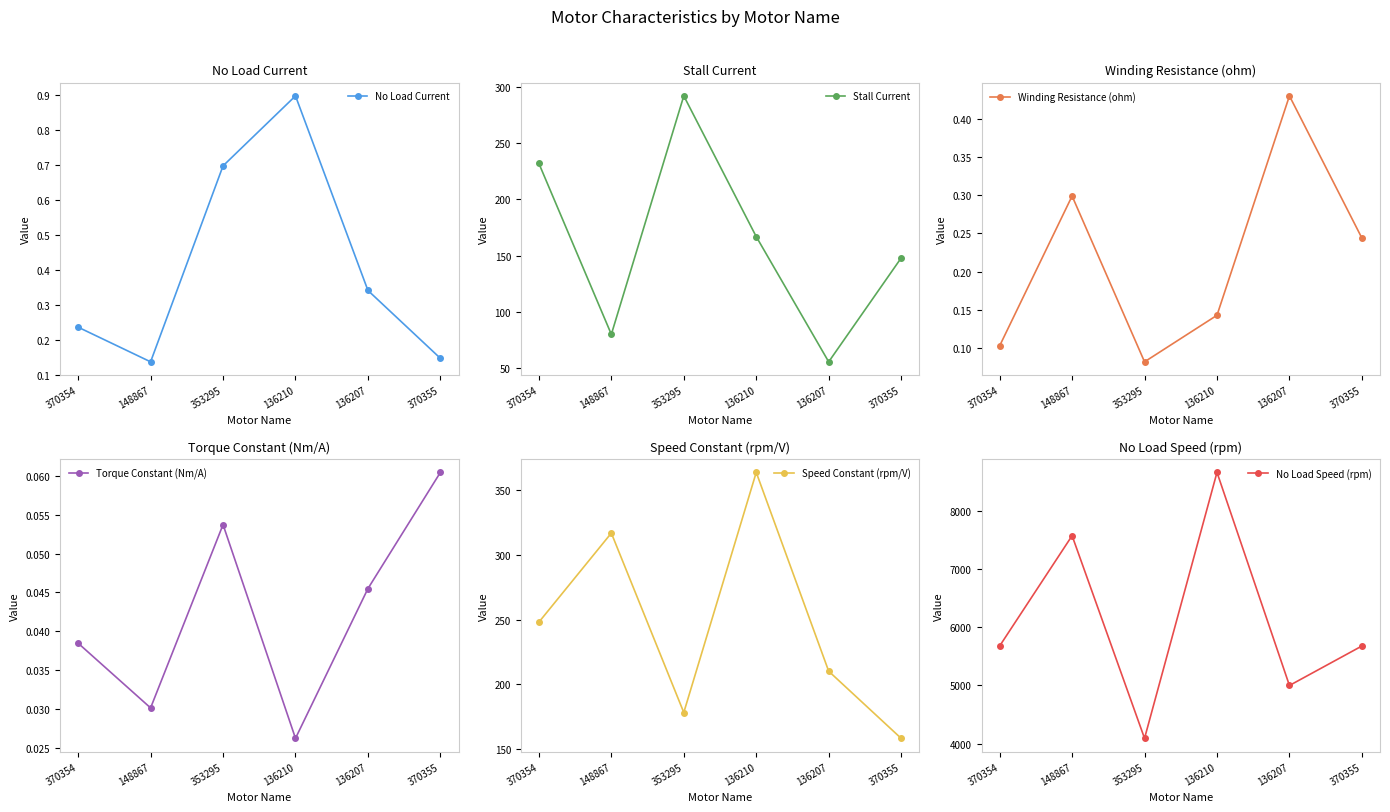

What is the average value of the No Load Speed (rpm) series?

6117